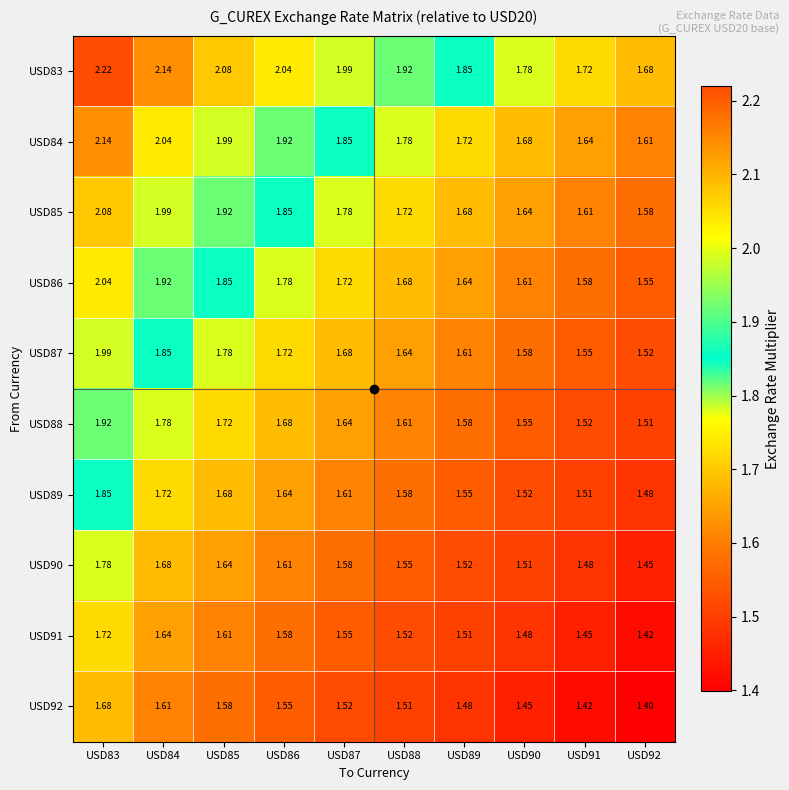

Is the value of USD89 at USD84 greater than the value of USD88 at USD89?

Yes